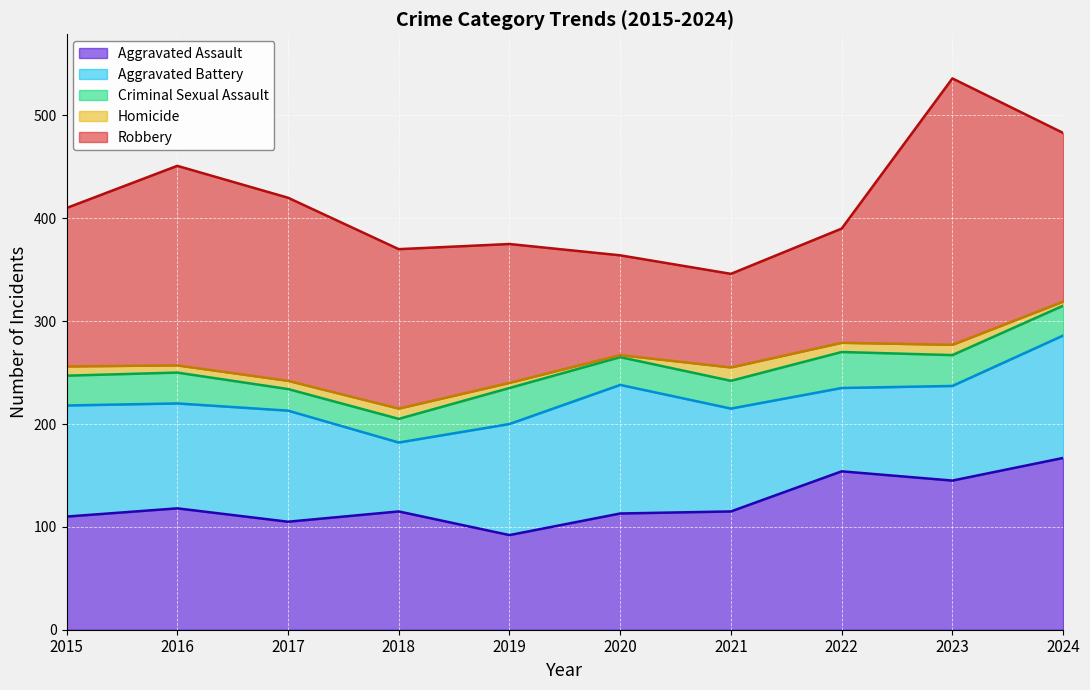

Between 2022 and 2023, which is larger?

2022